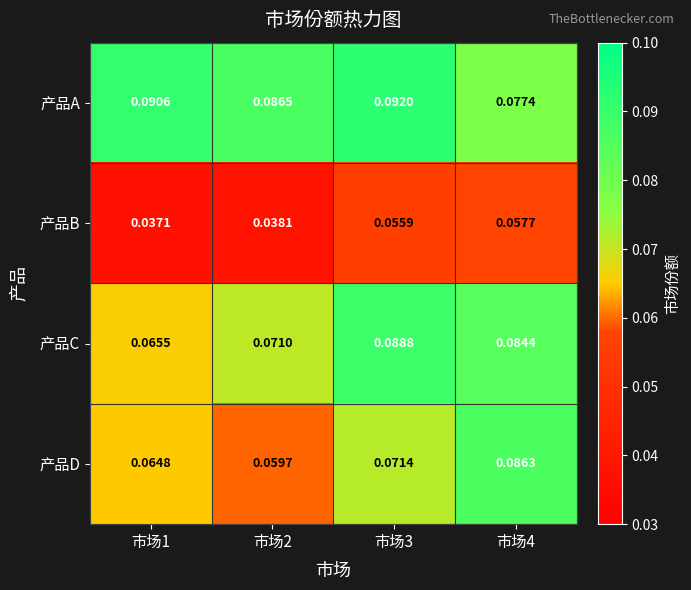

At 市场2, list the series in order from smallest to largest.

产品B, 产品D, 产品C, 产品A